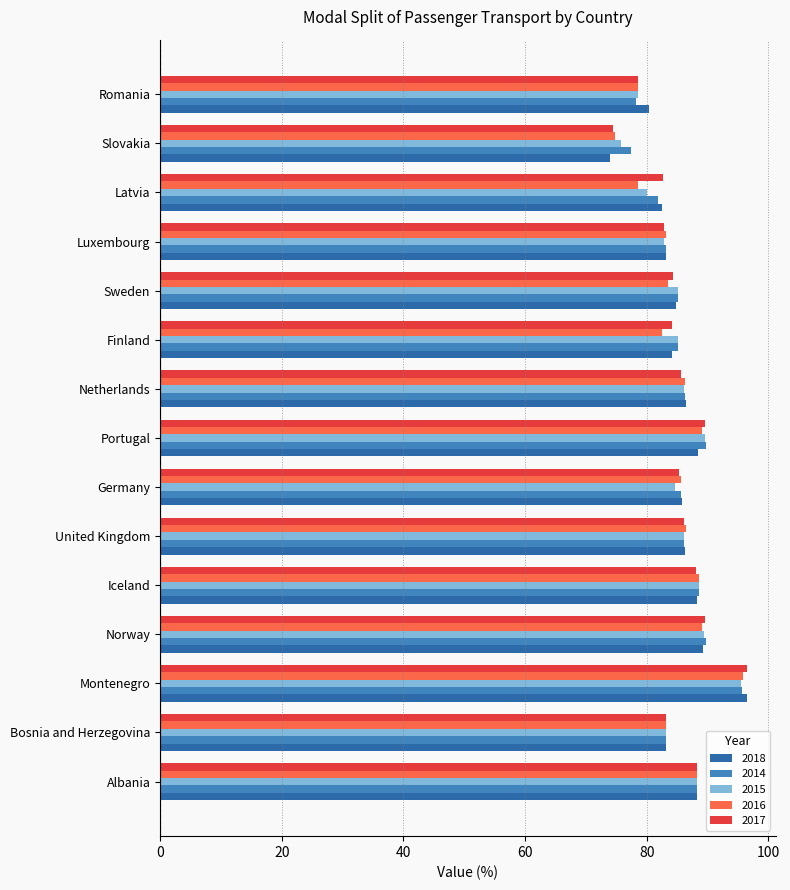

The value of 2015 at Albania is 60.9. True or false?

False